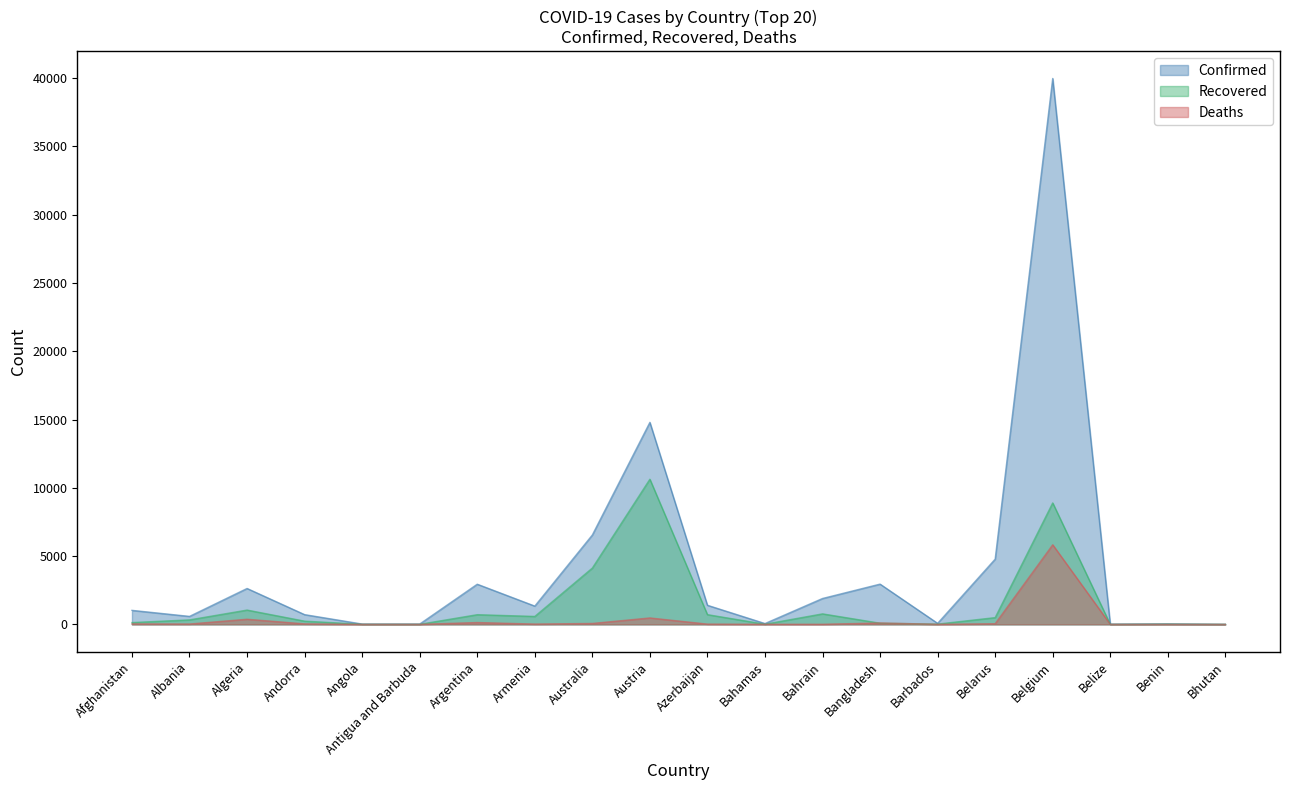

True or false: Confirmed has a value of 579 at Azerbaijan.

False